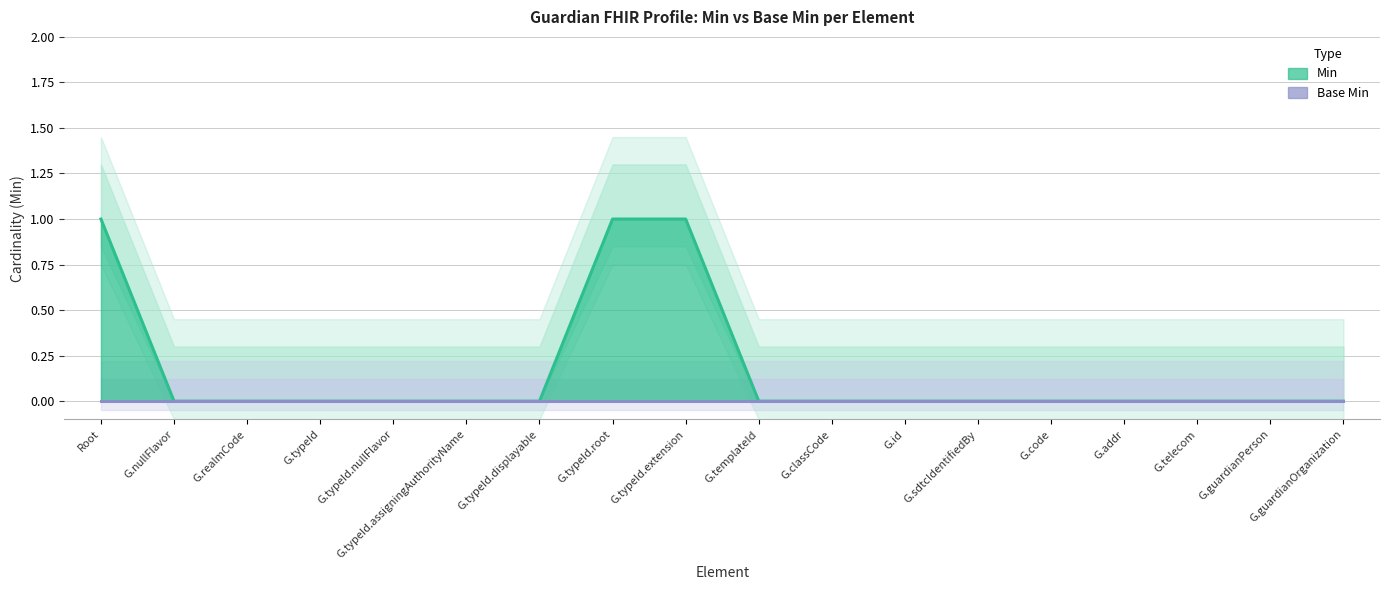

Is it true that Min equals -1 at G.id?

False